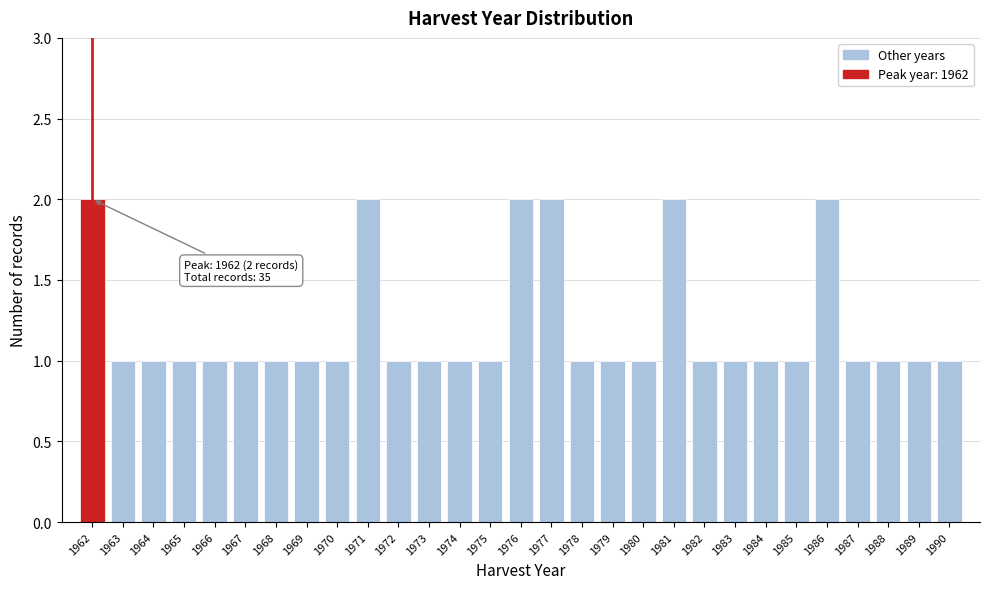

Reading left to right, list all the values displayed in this chart.

1962=2	1963=1	1964=1	1965=1	1966=1	1967=1	1968=1	1969=1	1970=1	1971=2	1972=1	1973=1	1974=1	1975=1	1976=2	1977=2	1978=1	1979=1	1980=1	1981=2	1982=1	1983=1	1984=1	1985=1	1986=2	1987=1	1988=1	1989=1	1990=1